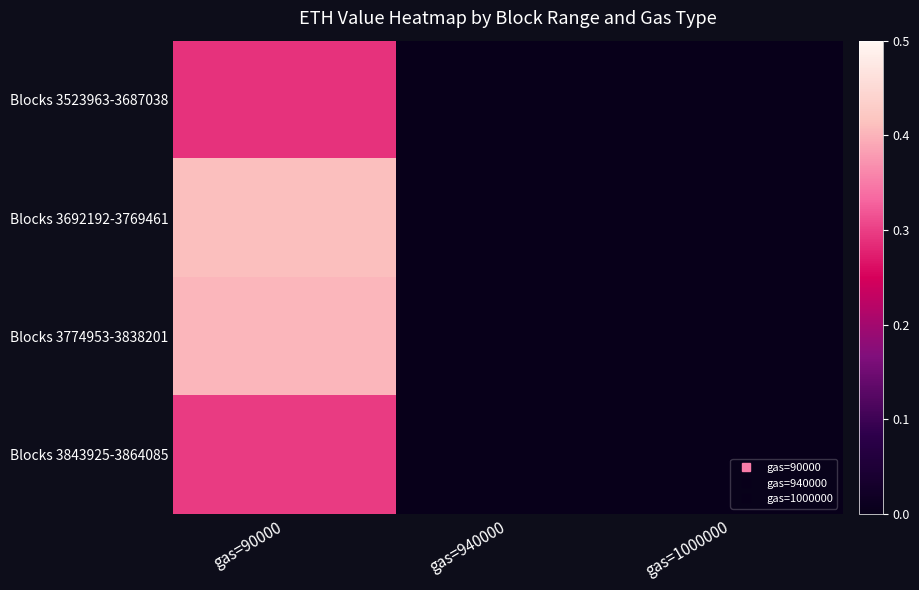

Between gas=90000 and gas=1000000, which series saw the biggest shift?

Blocks 3692192-3769461